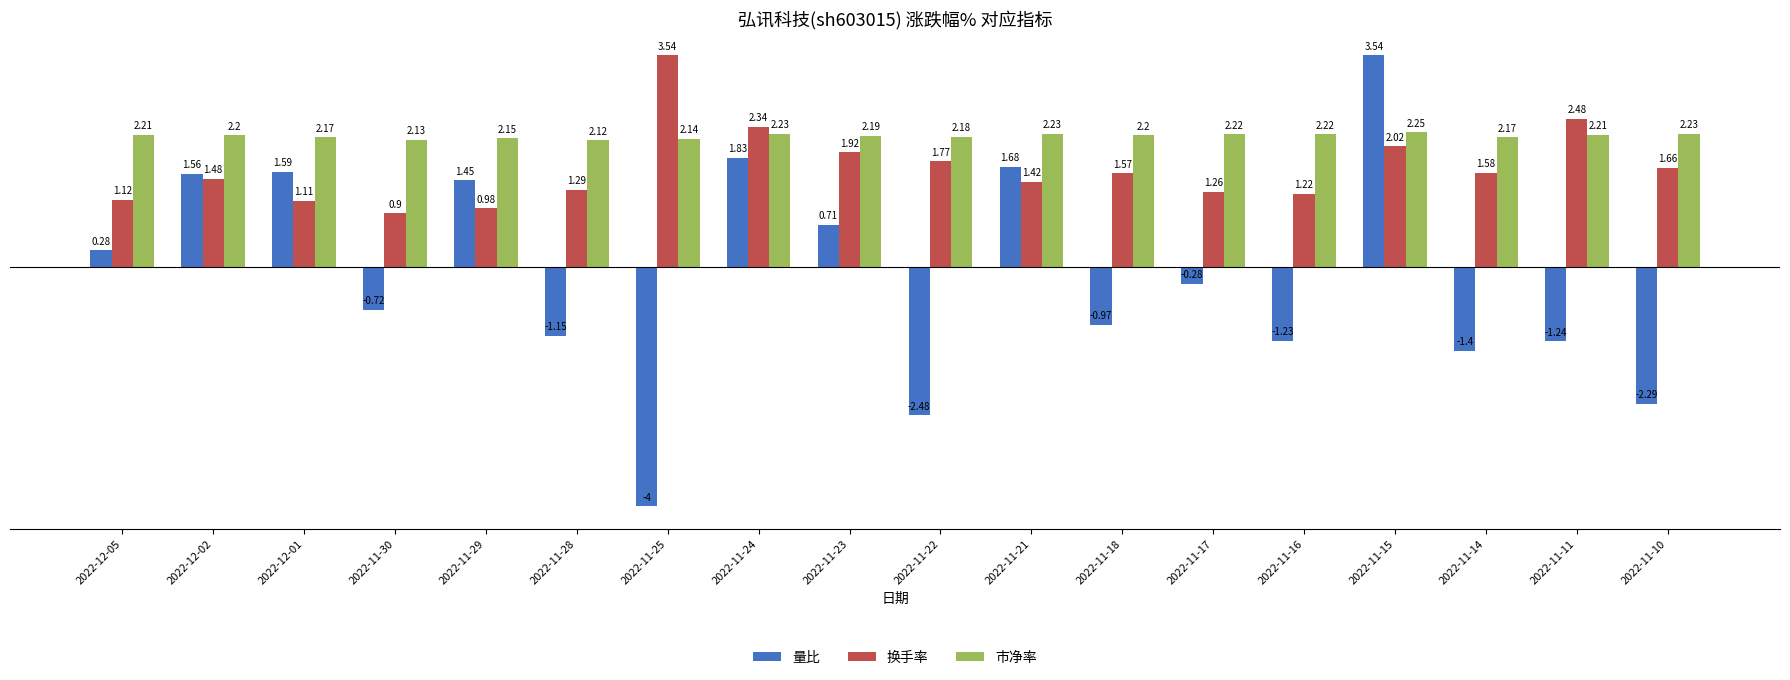

What is the average value of the 市净率 series?

2.2